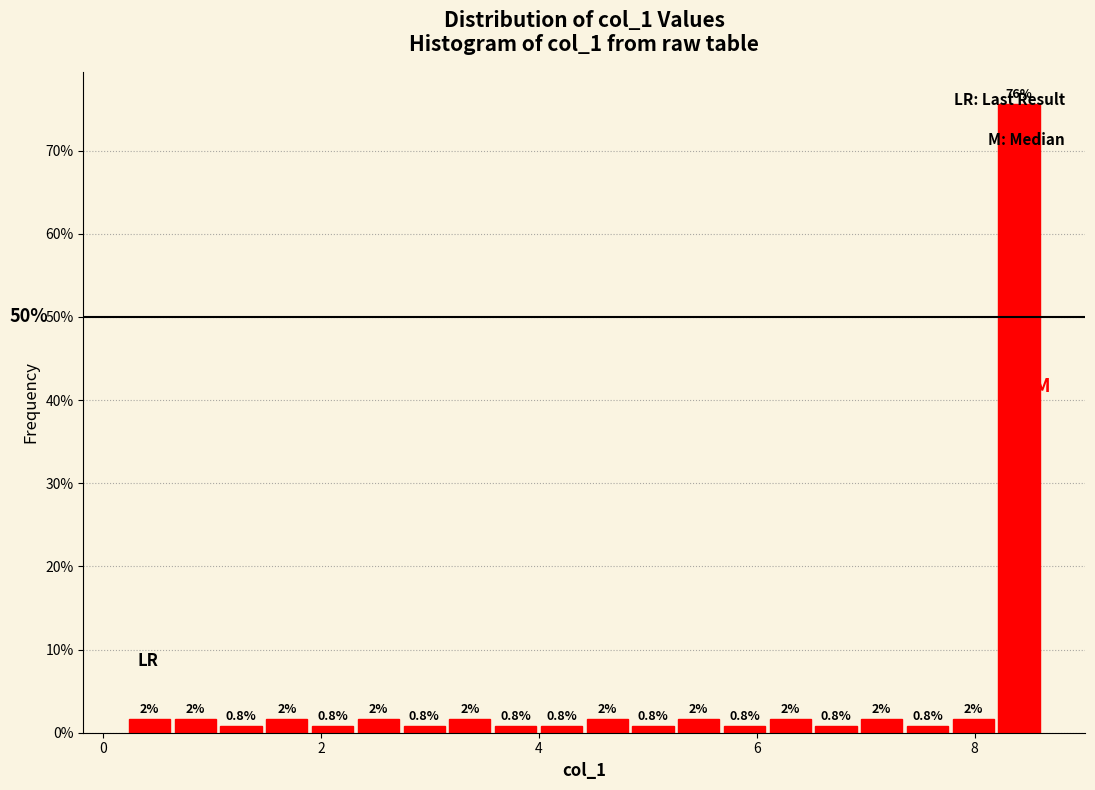

Read against the x-axis, roughly where is the centre of the tallest bar?

8.4